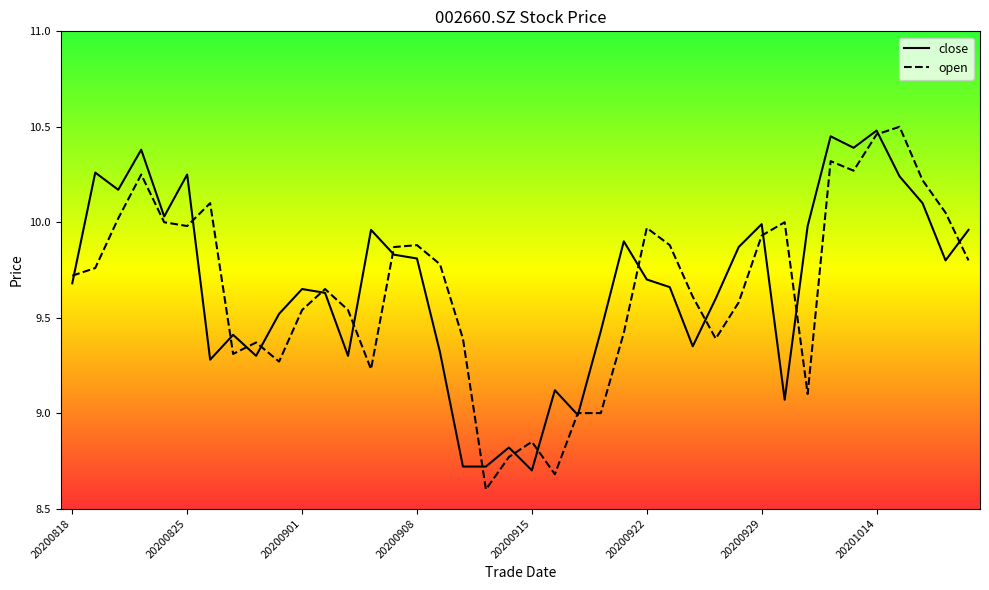

Does the chart have visible grid lines?

No